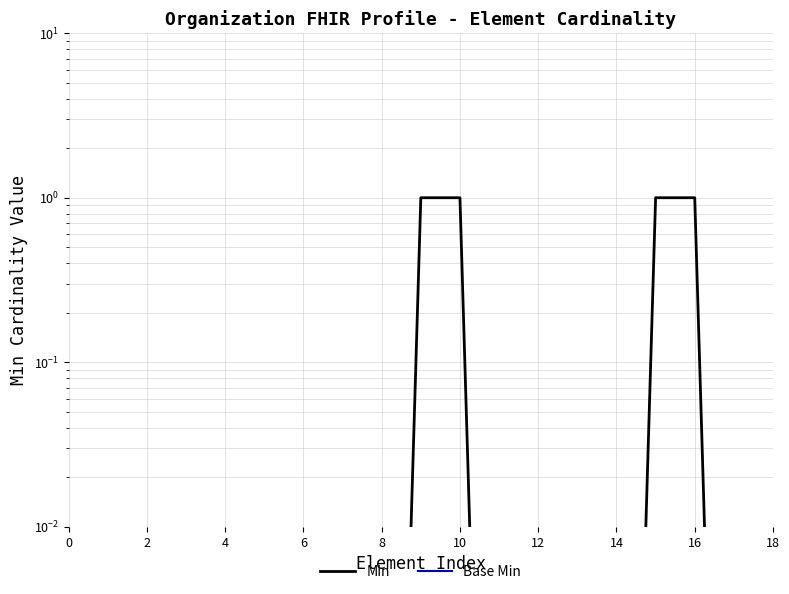

What is the label of the 3rd point from the right?

16